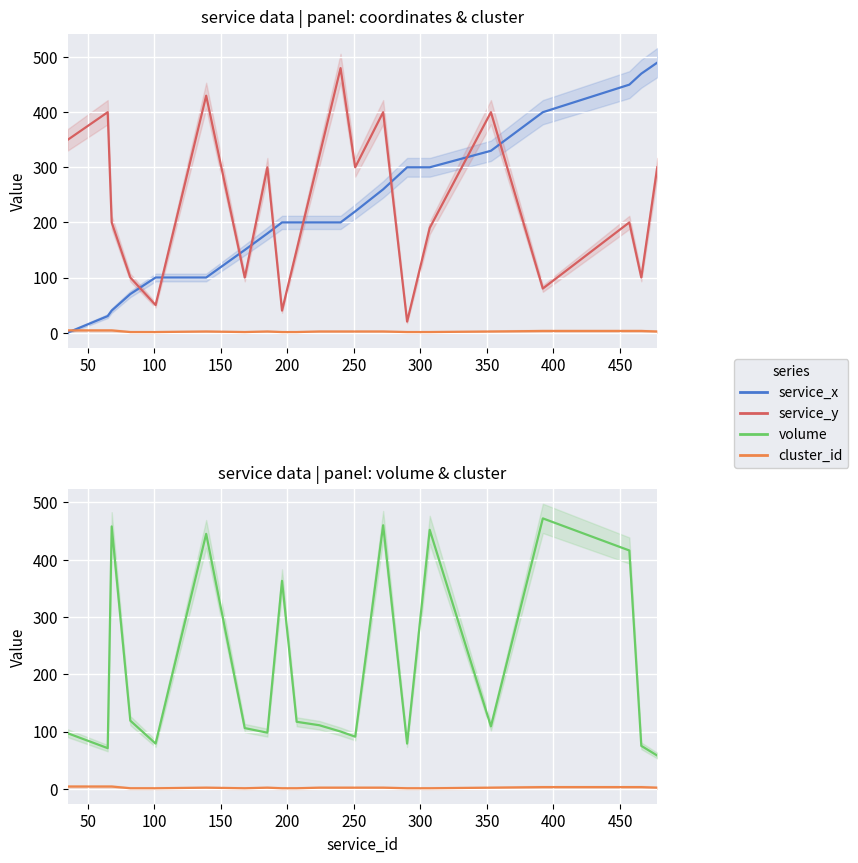

Count the number of data series in this chart.

4